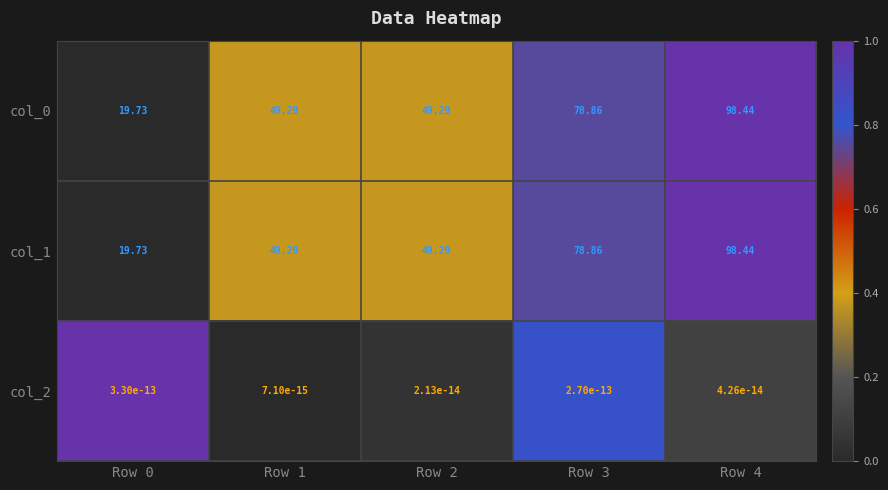

Is the value of col_2 at Row 0 greater than the value of col_1 at Row 3?

No